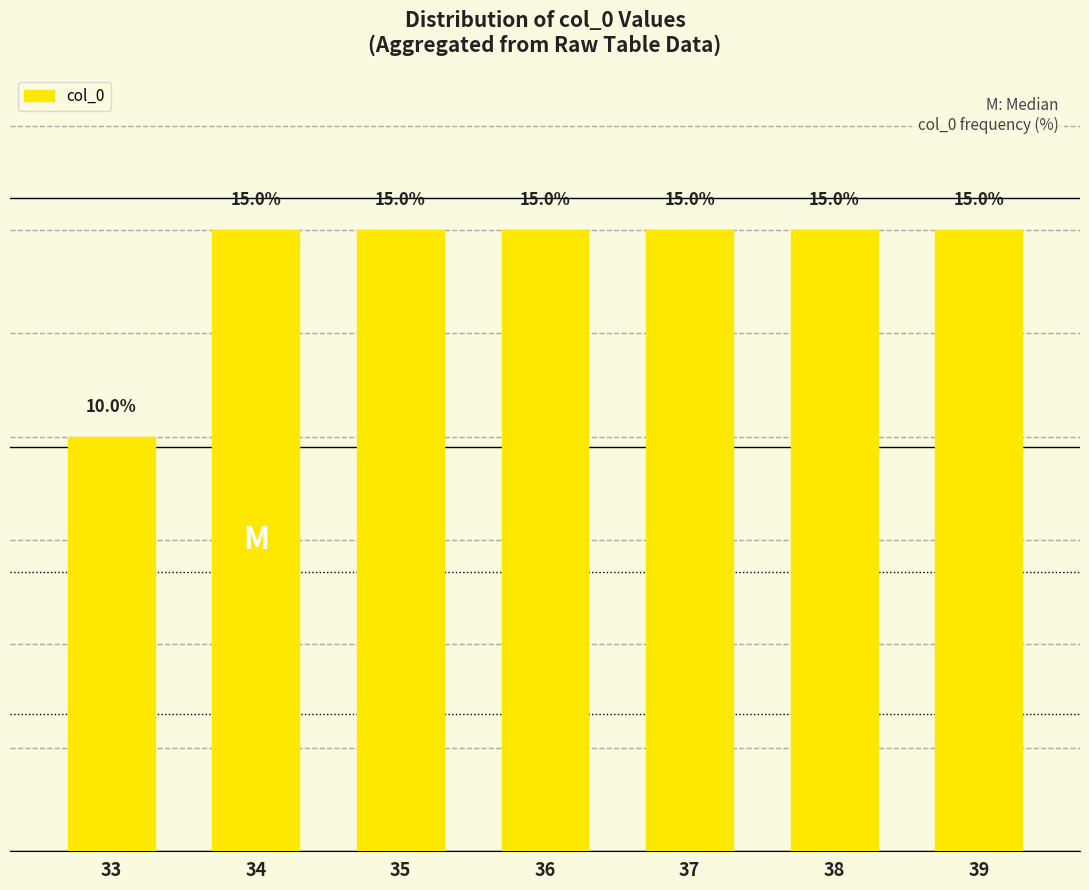

Where is the data nearest to the value 12?

33